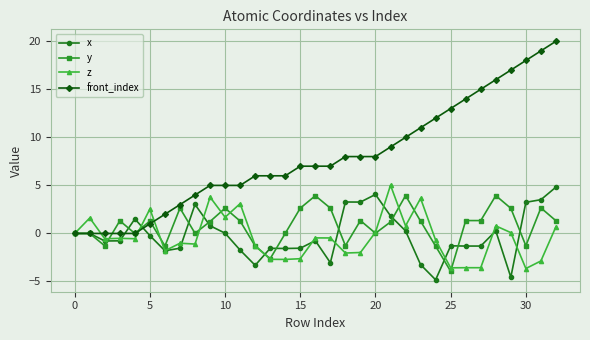

Which series has the widest spread of values?

front_index